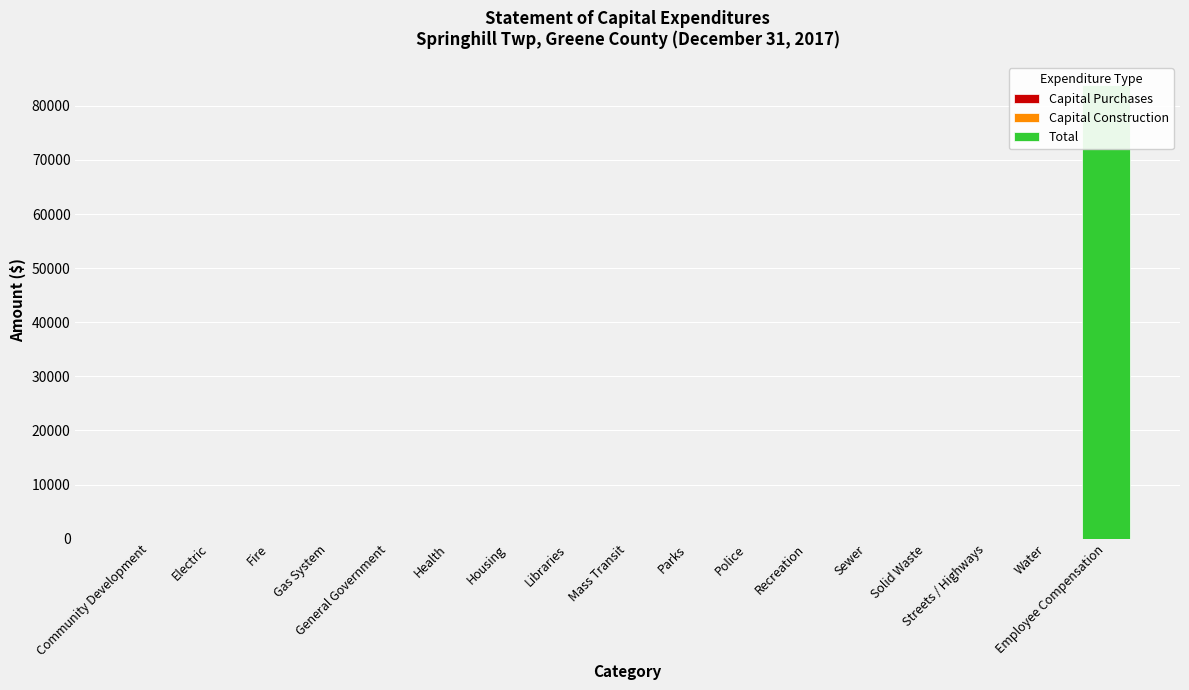

Between Community Development and Housing, which is larger?

Community Development